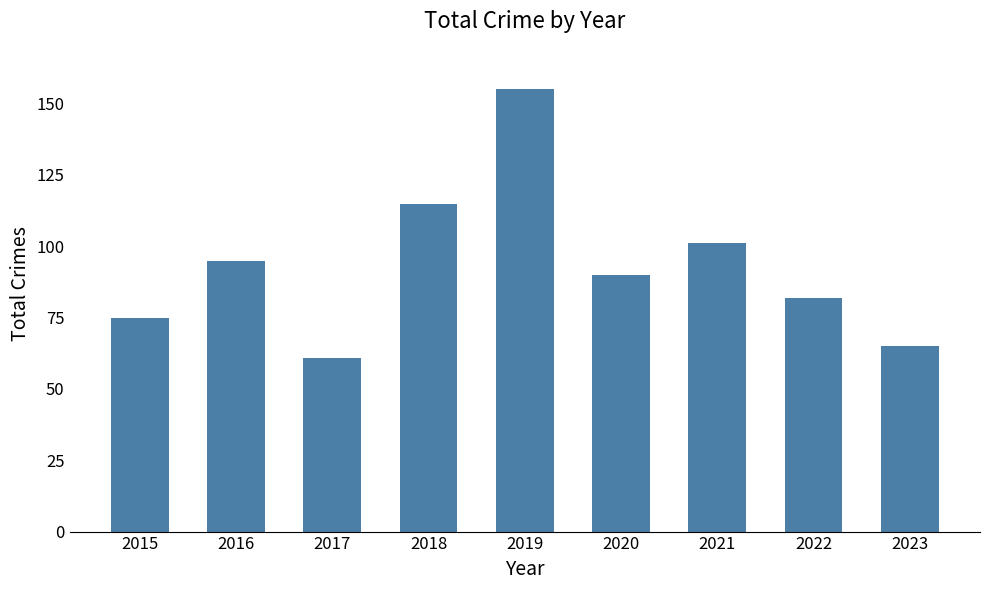

How many data points are less than 90?

4